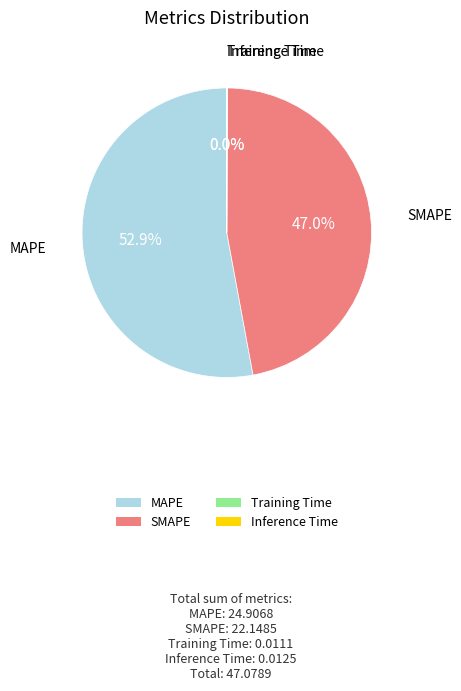

What portion of the pie excludes SMAPE?

53.0%